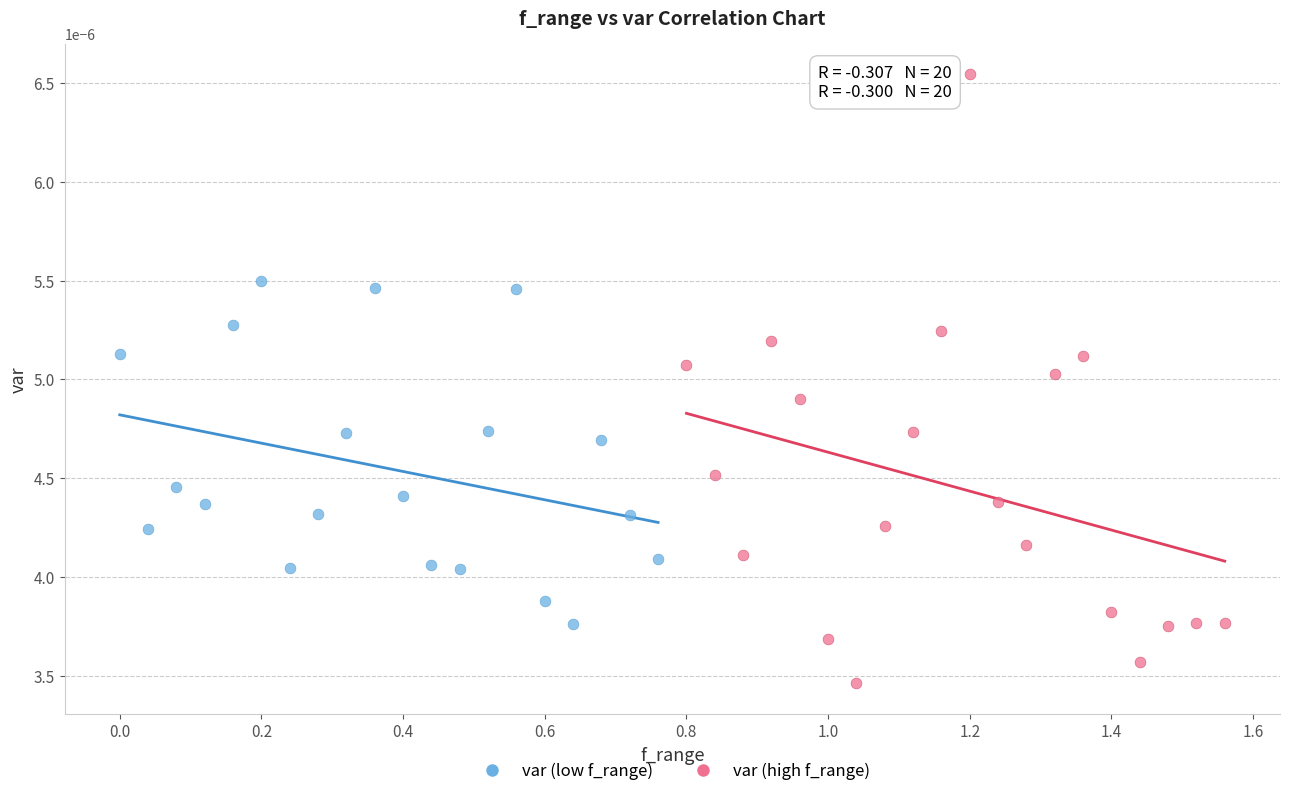

Which series has the widest spread of Y values?

var (high f_range)